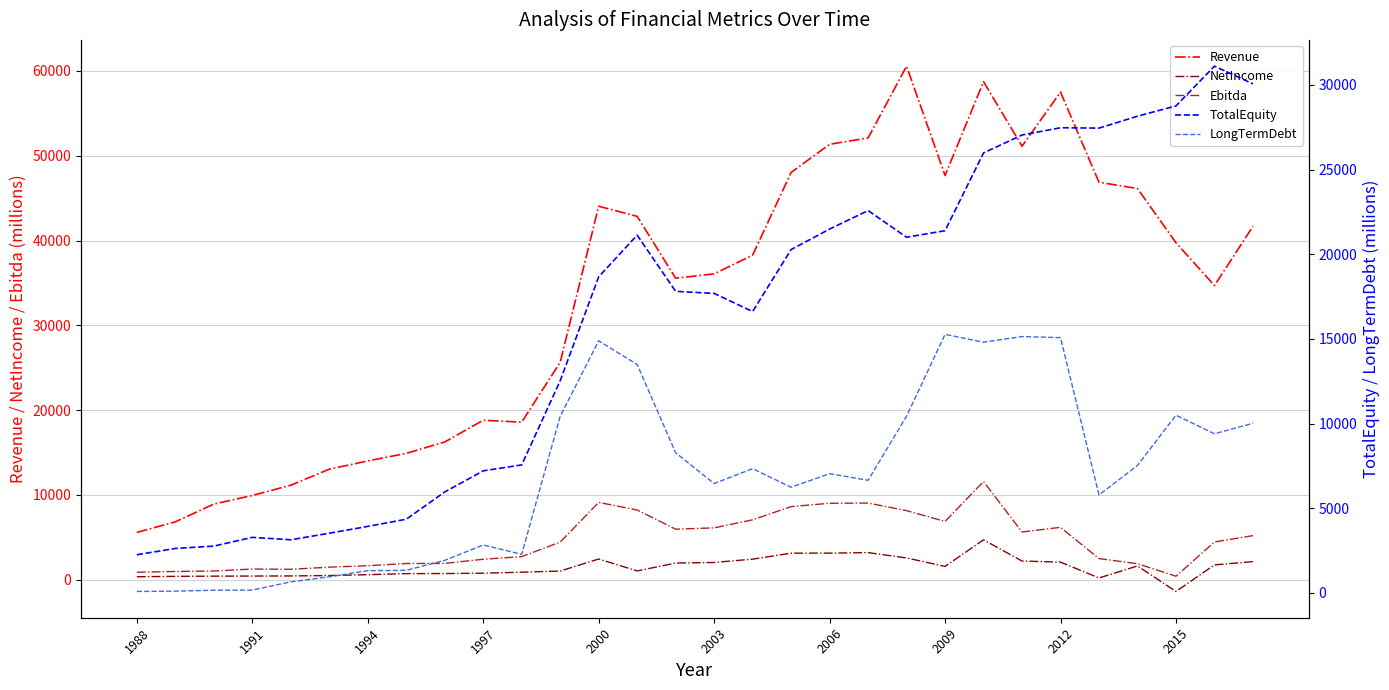

What is the highest value of the Revenue series?

60569.0